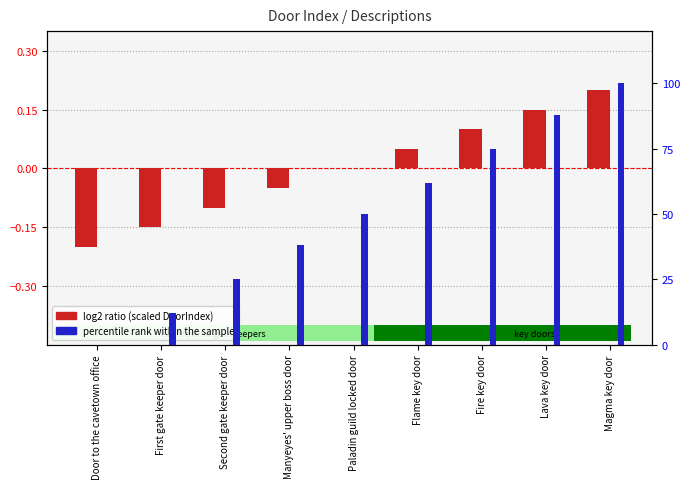

Rank the series by their average value, from highest to lowest.

percentile rank within the sample, log2 ratio (scaled DoorIndex)